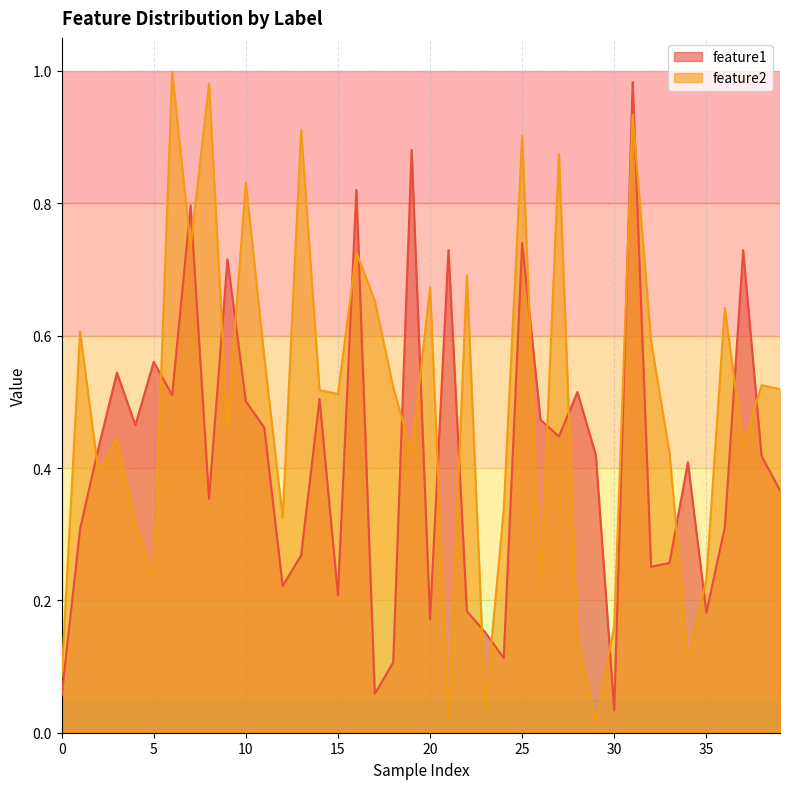

Reading left to right, extract all data points from this chart.

feature1: 0=0.1	1=0.3	0=0.4	0=0.5	0=0.5	0=0.6	1=0.5	1=0.8	1=0.4	0=0.7	1=0.5	1=0.5	0=0.2	1=0.3	0=0.5	0=0.2	1=0.8	0=0.1	0=0.1	0=0.9	1=0.2	0=0.7	1=0.2	0=0.2	0=0.1	1=0.7	0=0.5	1=0.4	0=0.5	0=0.4	0=0.0	1=1.0	0=0.3	0=0.3	0=0.4	0=0.2	1=0.3	0=0.7	0=0.4	0=0.4
feature2: 0=0.1	1=0.6	0=0.4	0=0.4	0=0.3	0=0.2	1=1.0	1=0.7	1=1.0	0=0.5	1=0.8	1=0.6	0=0.3	1=0.9	0=0.5	0=0.5	1=0.7	0=0.7	0=0.5	0=0.4	1=0.7	0=0.0	1=0.7	0=0.0	0=0.3	1=0.9	0=0.2	1=0.9	0=0.1	0=0.0	0=0.2	1=0.9	0=0.6	0=0.4	0=0.1	0=0.2	1=0.6	0=0.4	0=0.5	0=0.5